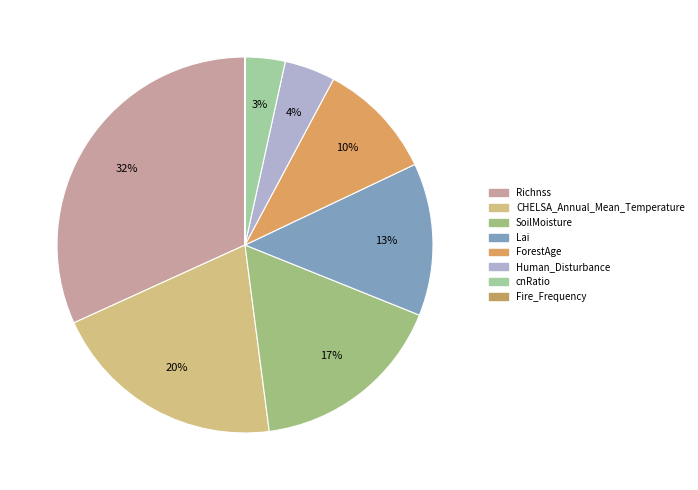

Which slice is the smallest?

Fire_Frequency